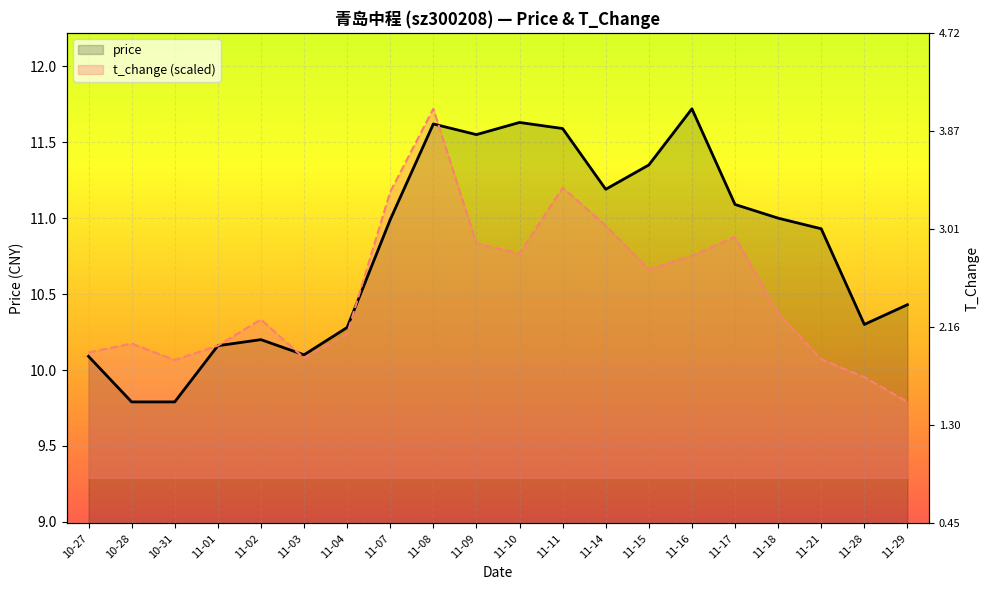

Is it true that price equals 11.0 at 11-07?

True